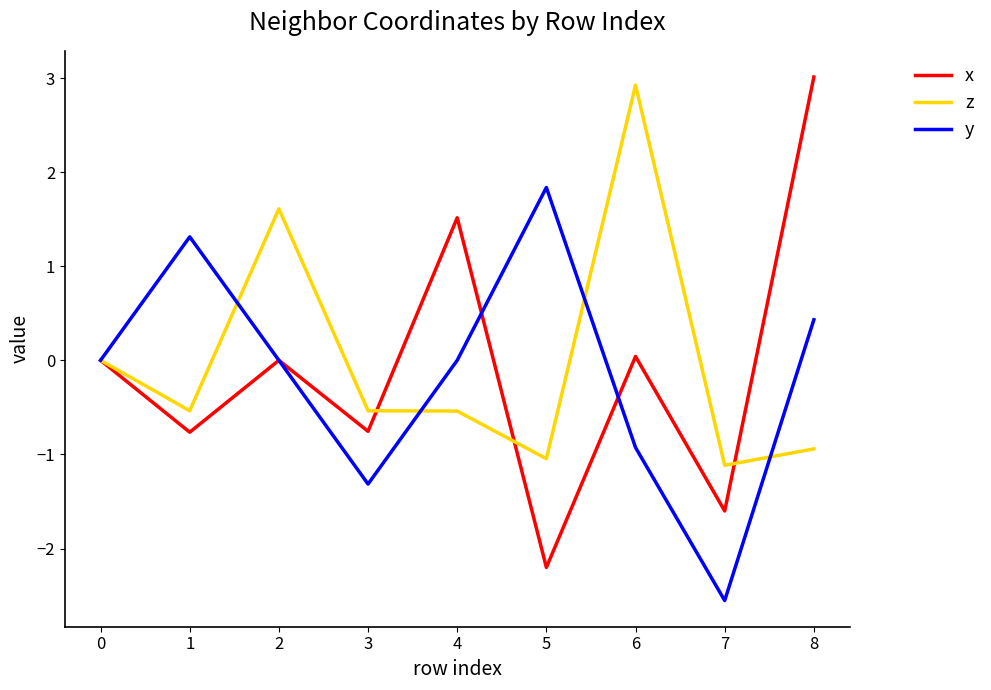

What is the approximate value of y at 7?

-2.6